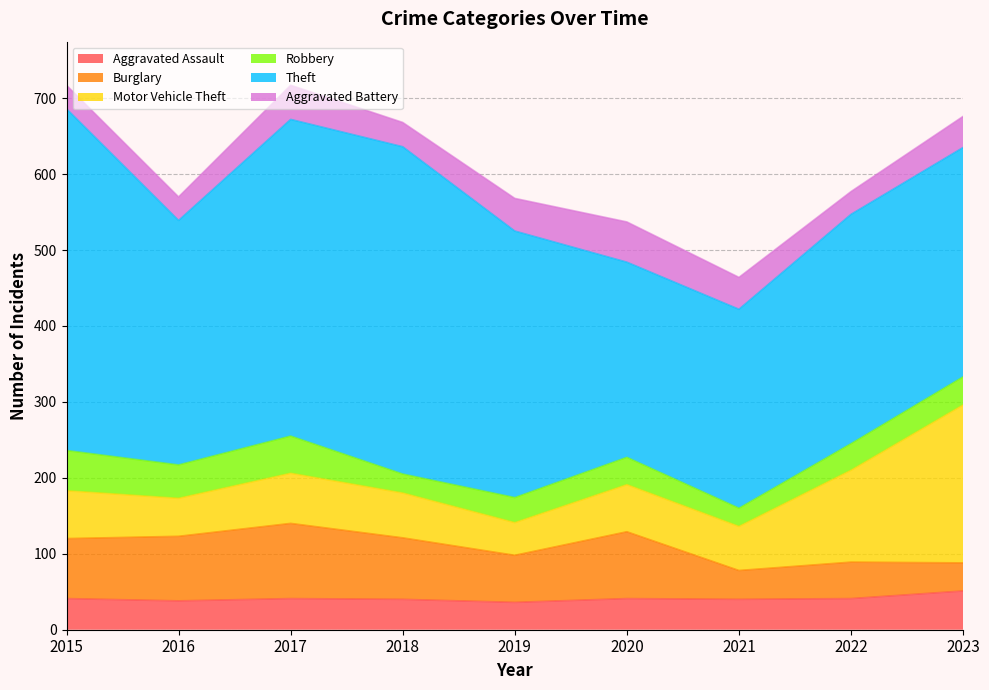

What is the smallest value displayed?

24